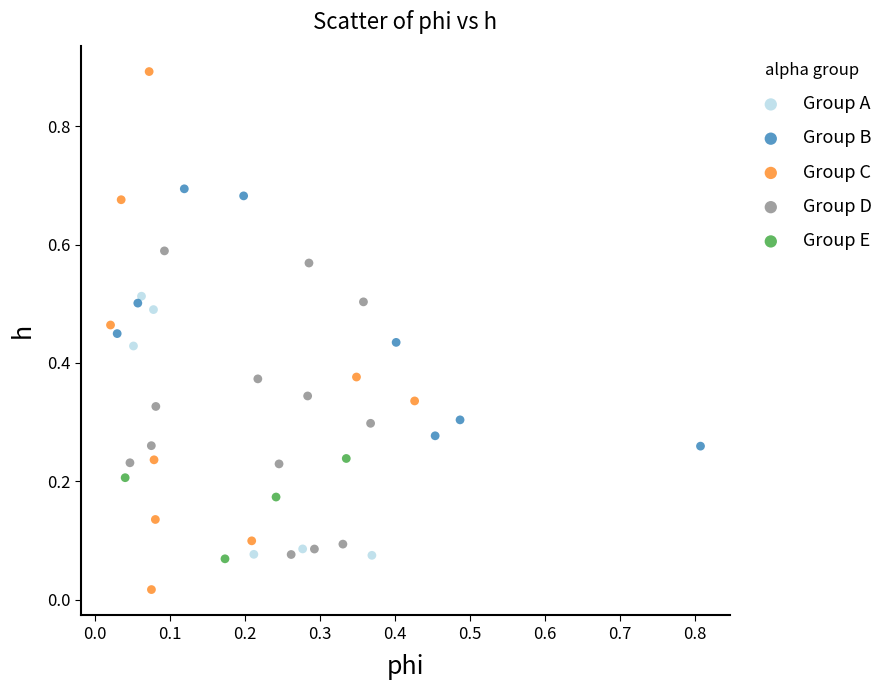

Which series contains the highest Y value?

Group C